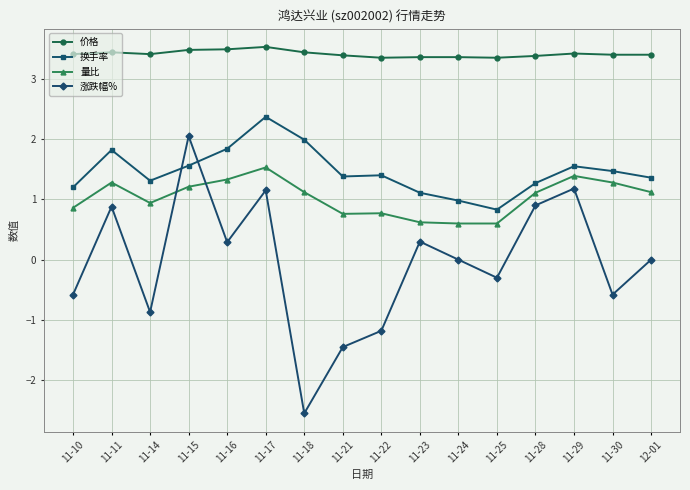

Between 11-14 and 11-15, which series saw the biggest shift?

涨跌幅%